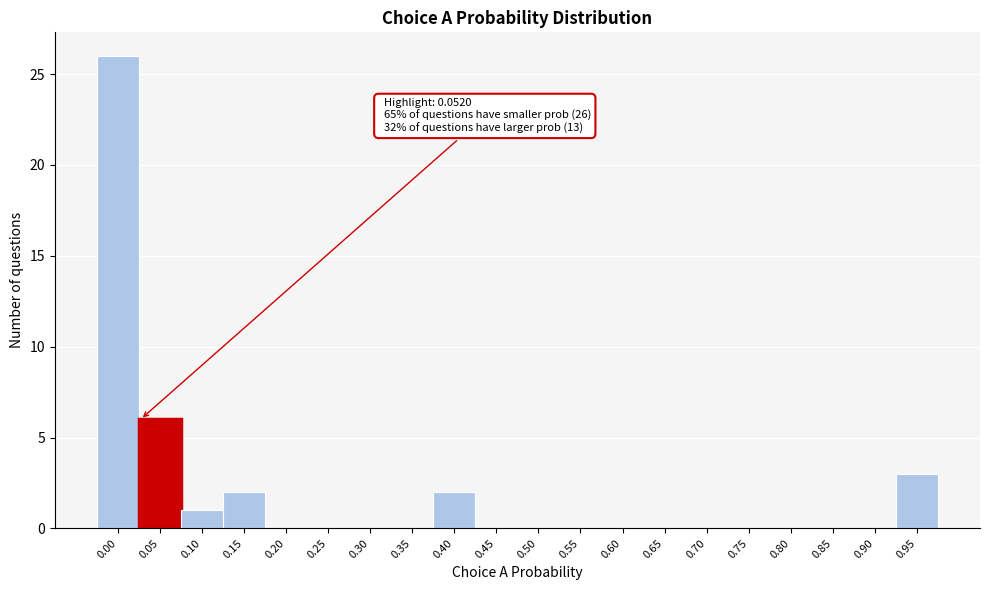

Reading right to left, what are all the values shown in this chart?

0.95=3	0.90=0	0.85=0	0.80=0	0.75=0	0.70=0	0.65=0	0.60=0	0.55=0	0.50=0	0.45=0	0.40=2	0.35=0	0.30=0	0.25=0	0.20=0	0.15=2	0.10=1	0.05=6	0.00=26